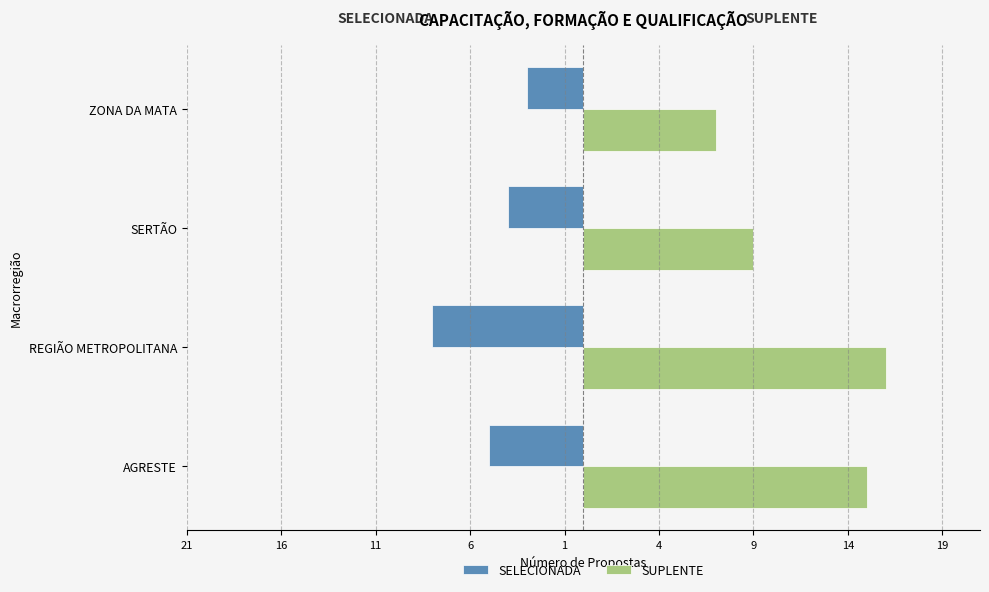

What is the value of the SUPLENTE bar at the 4th from the left?

7